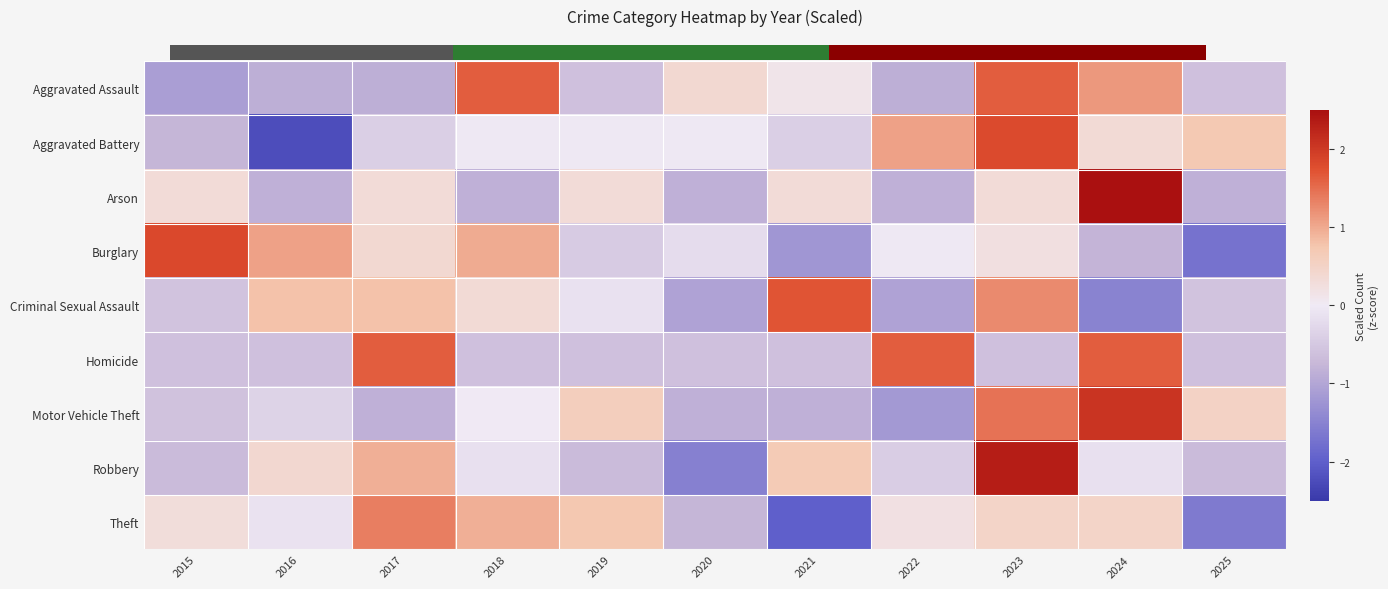

Is it true that Aggravated Assault equals -0.9 at 2016?

True